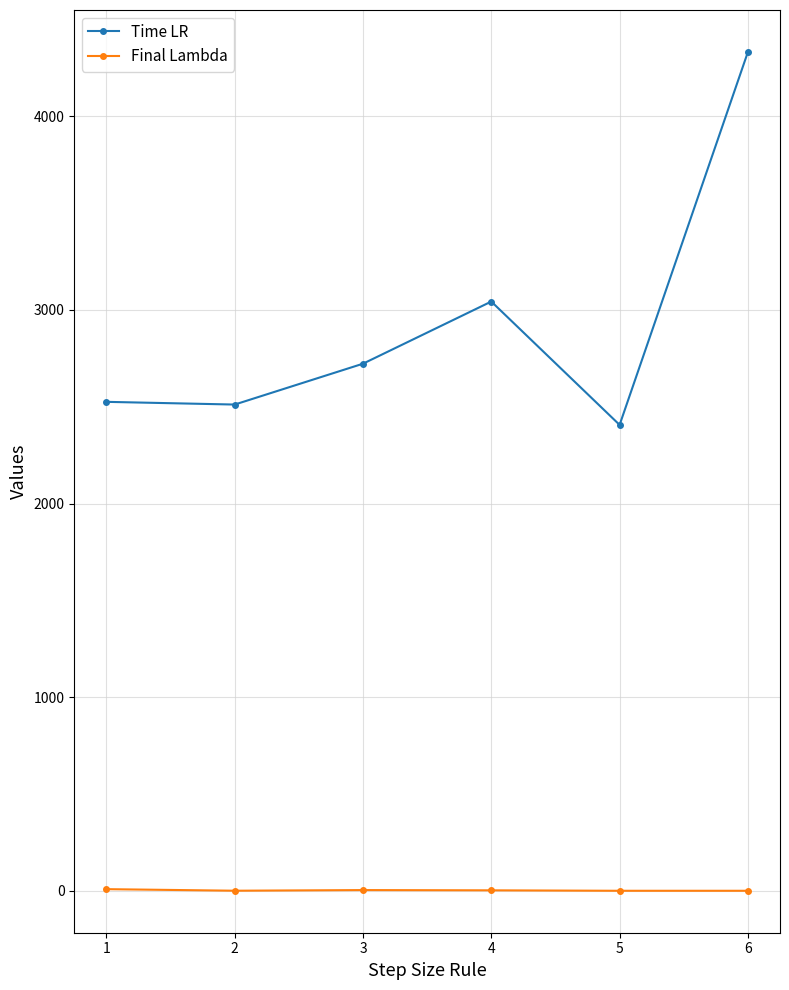

True or false: Final Lambda and Time LR intersect in this chart.

False